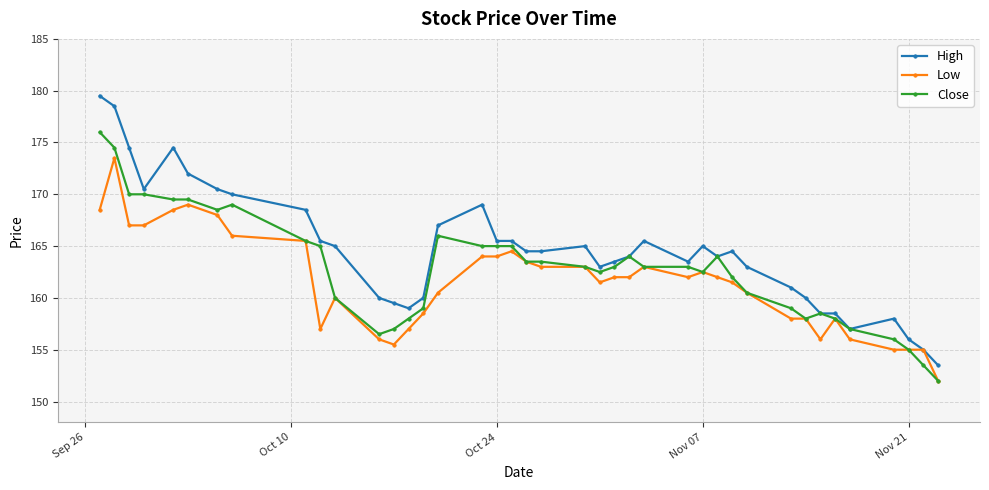

What is the highest value of the Close series?

176.0